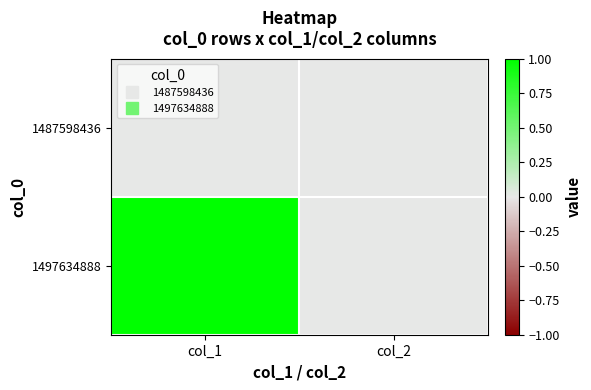

What is the total value across all series at col_1?

1